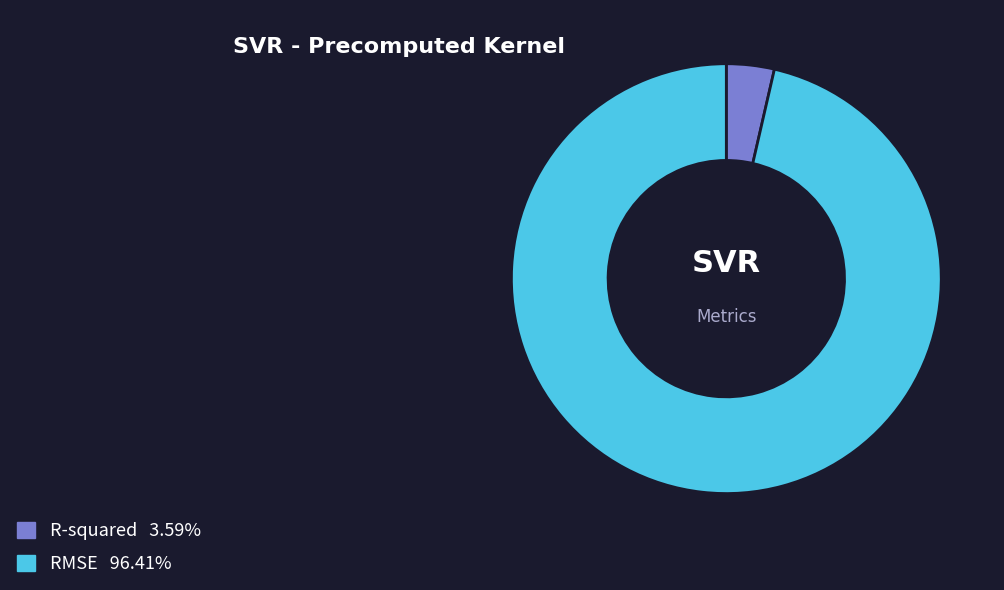

Between RMSE and R-squared, which is larger?

RMSE